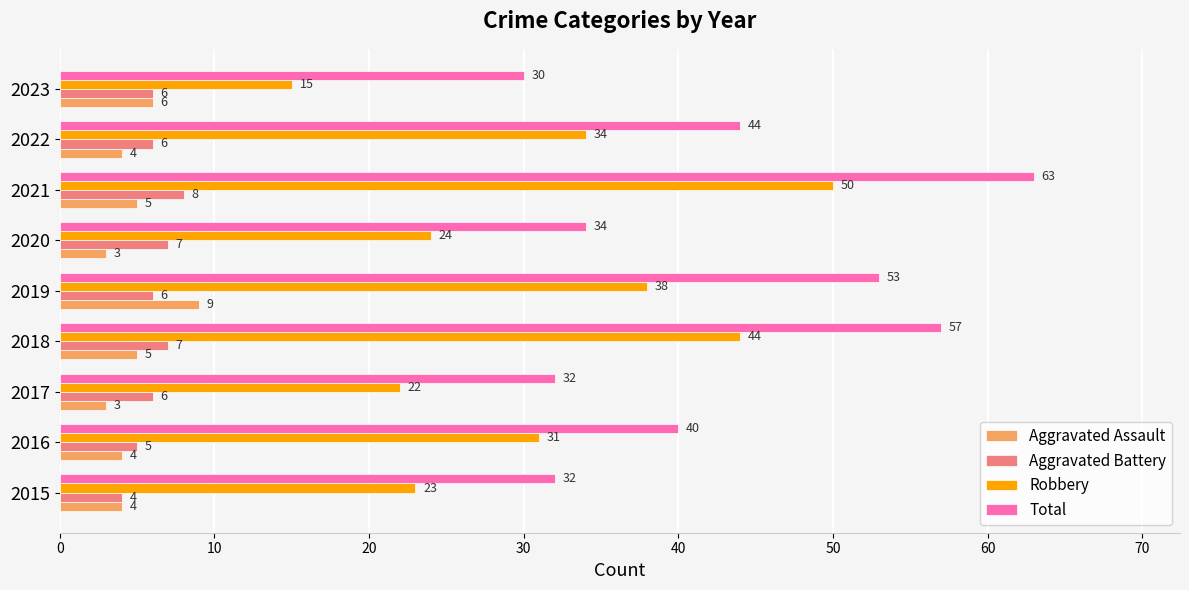

What is the difference between the second highest and second lowest values in the Robbery series?

22